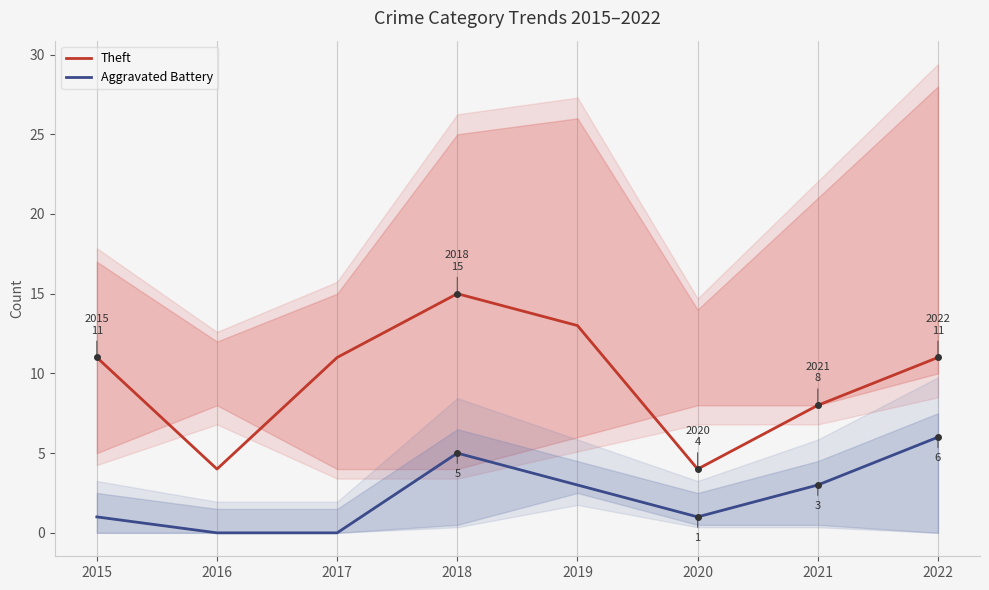

Reading left to right, transcribe all the data shown in this chart.

Theft: 2015=11	2016=4	2017=11	2018=15	2019=13	2020=4	2021=8	2022=11
Aggravated Battery: 2015=1	2016=0	2017=0	2018=5	2019=3	2020=1	2021=3	2022=6